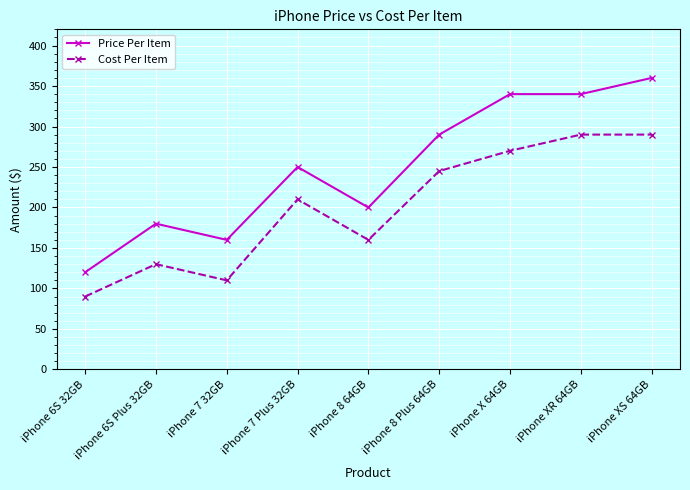

Which series has the largest total across all categories?

Price Per Item